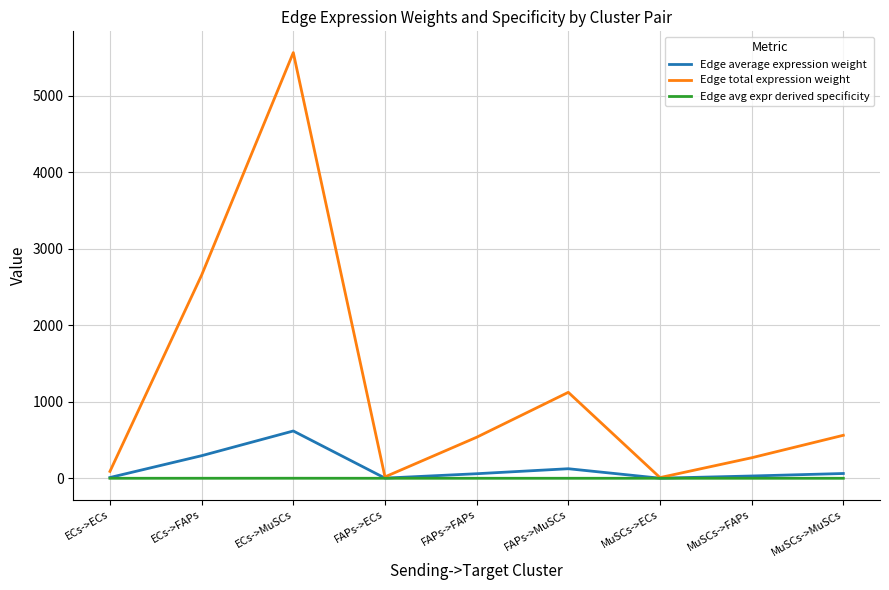

In Edge avg expr derived specificity, how many points are lower than both neighbors (excluding endpoints)?

2